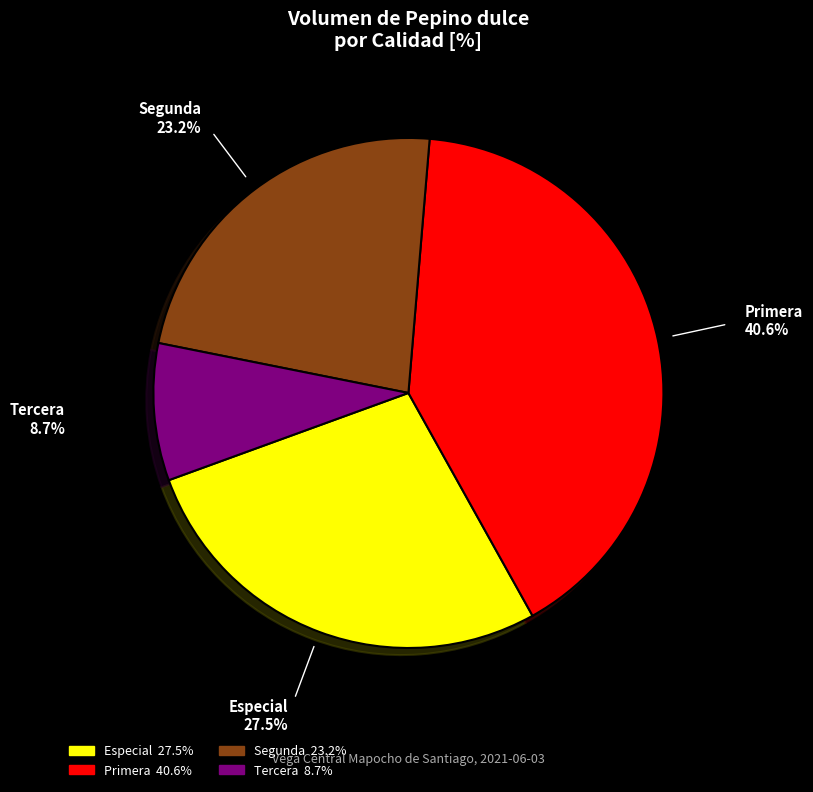

Rank the categories by value from highest to lowest.

Primera, Especial, Segunda, Tercera